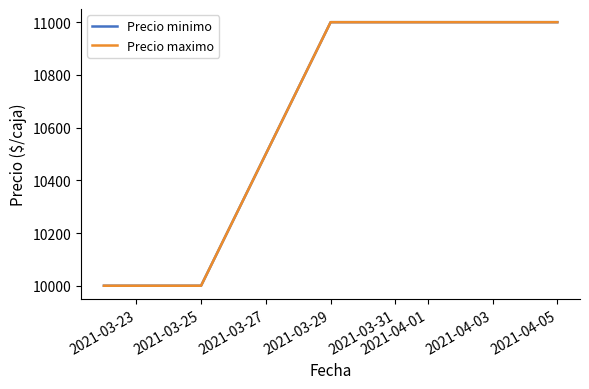

Does the chart display data point markers on the line(s)?

No